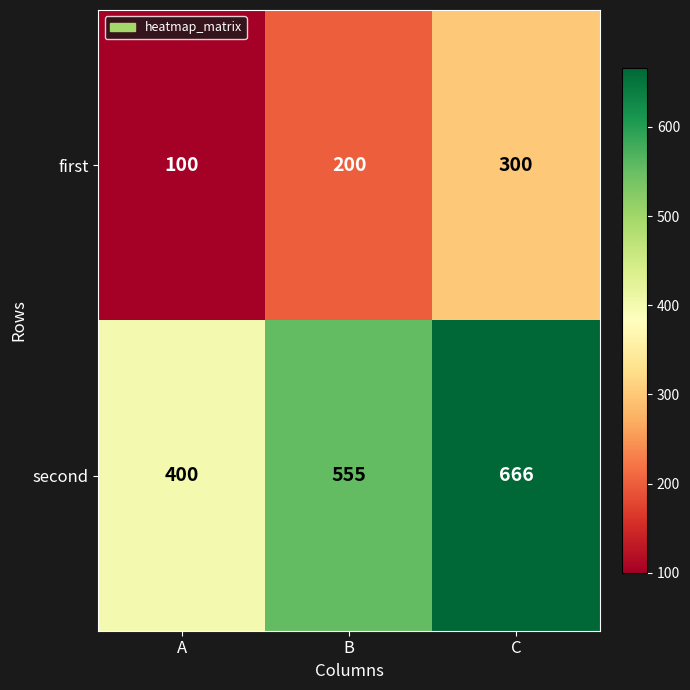

At A, list the series in order from smallest to largest.

first, second